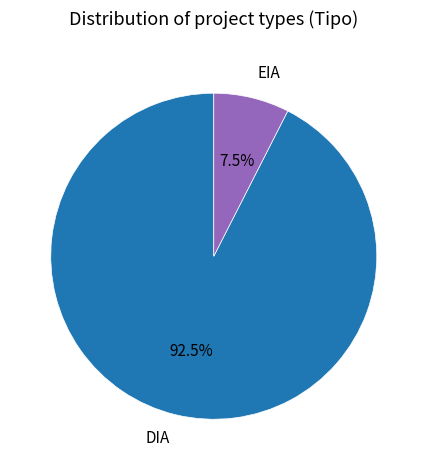

Between DIA and EIA, which is larger?

DIA